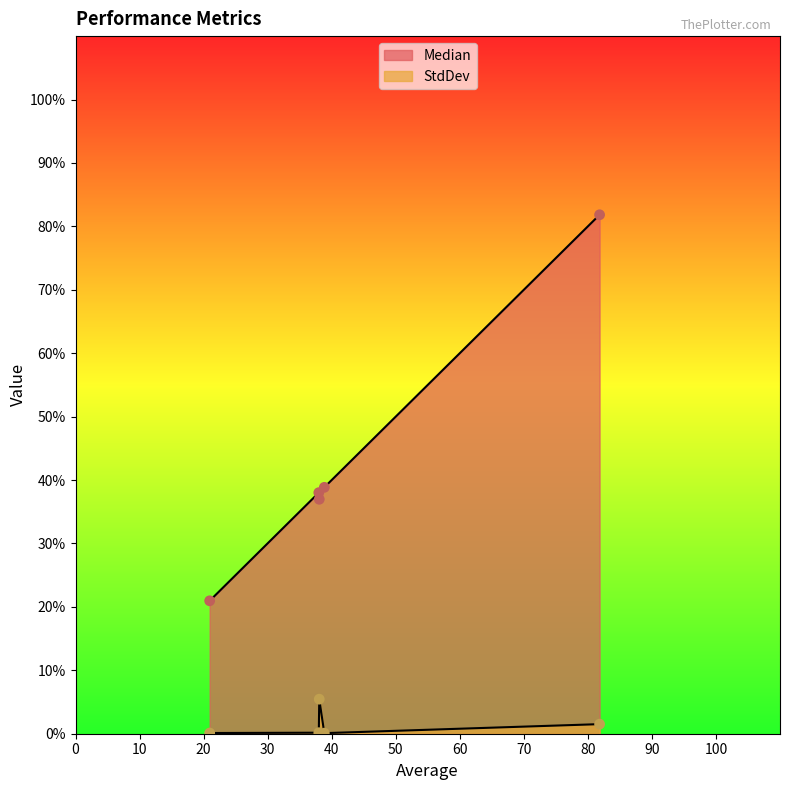

Which series reaches the minimum Y coordinate?

StdDev